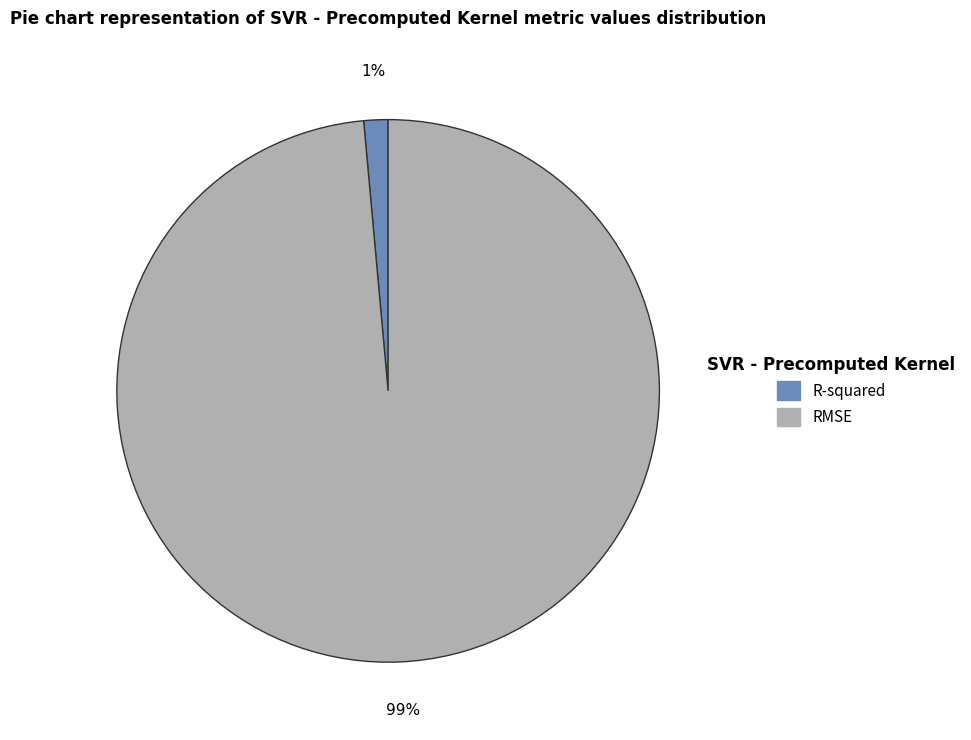

What is the majority slice?

RMSE